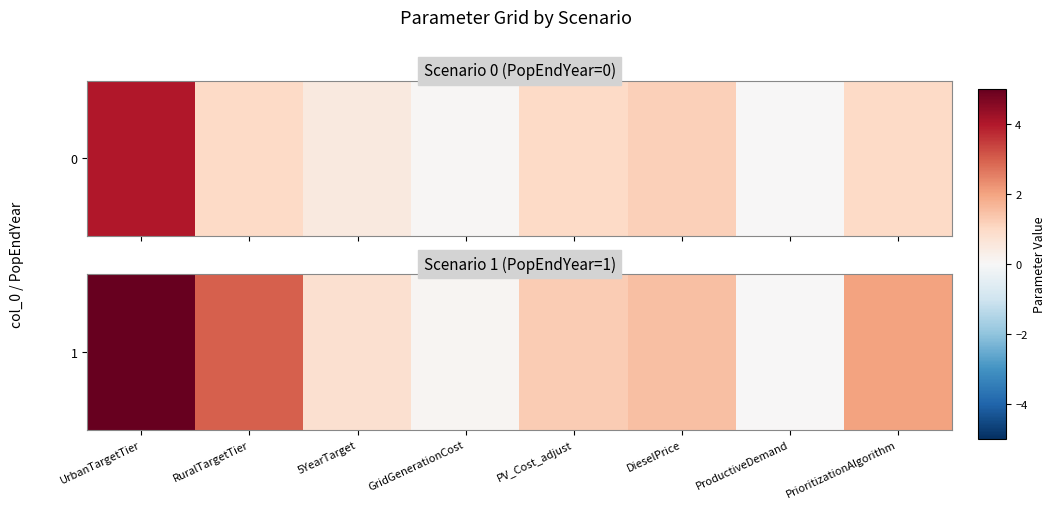

What is the average value?

1.7